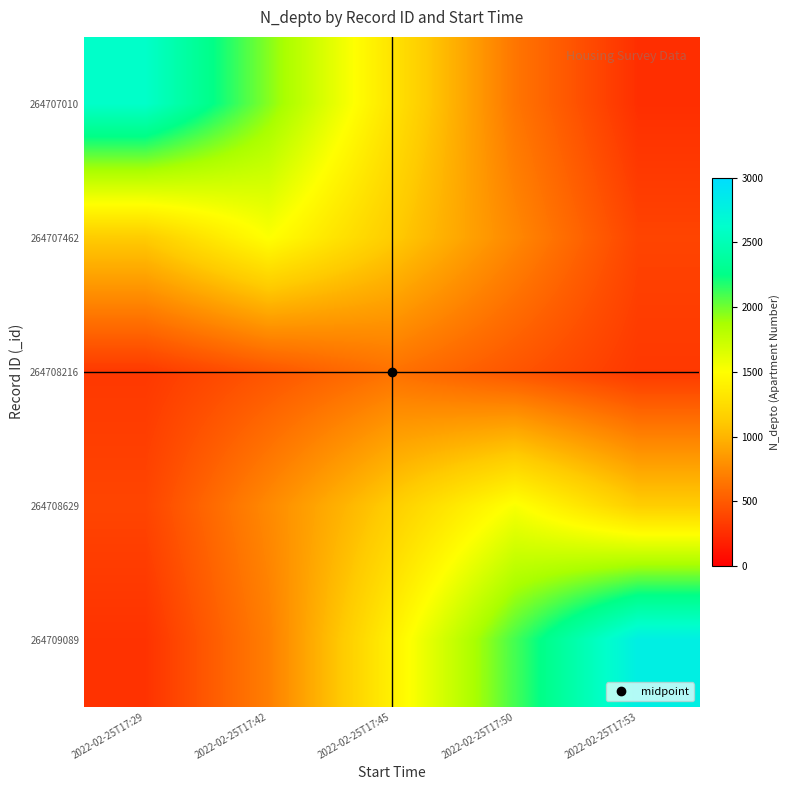

What is the difference between the highest and lowest values at 2022-02-25T17:53?

2539.2